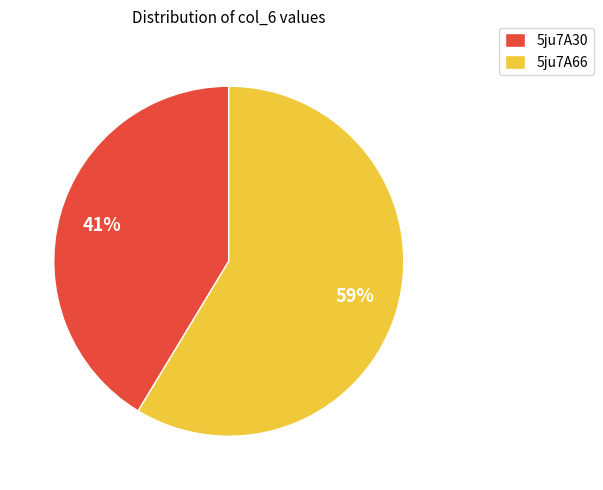

Approximately how many times larger is the value at 5ju7A30 compared to 5ju7A66?

0.7